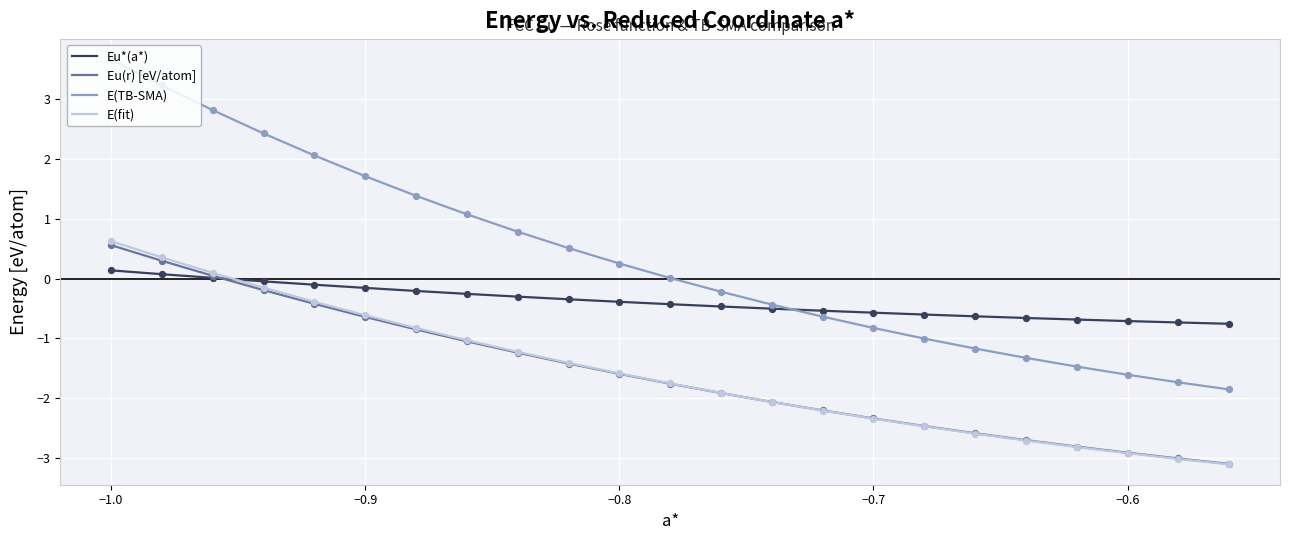

Which series has the widest spread of values?

E(TB-SMA)